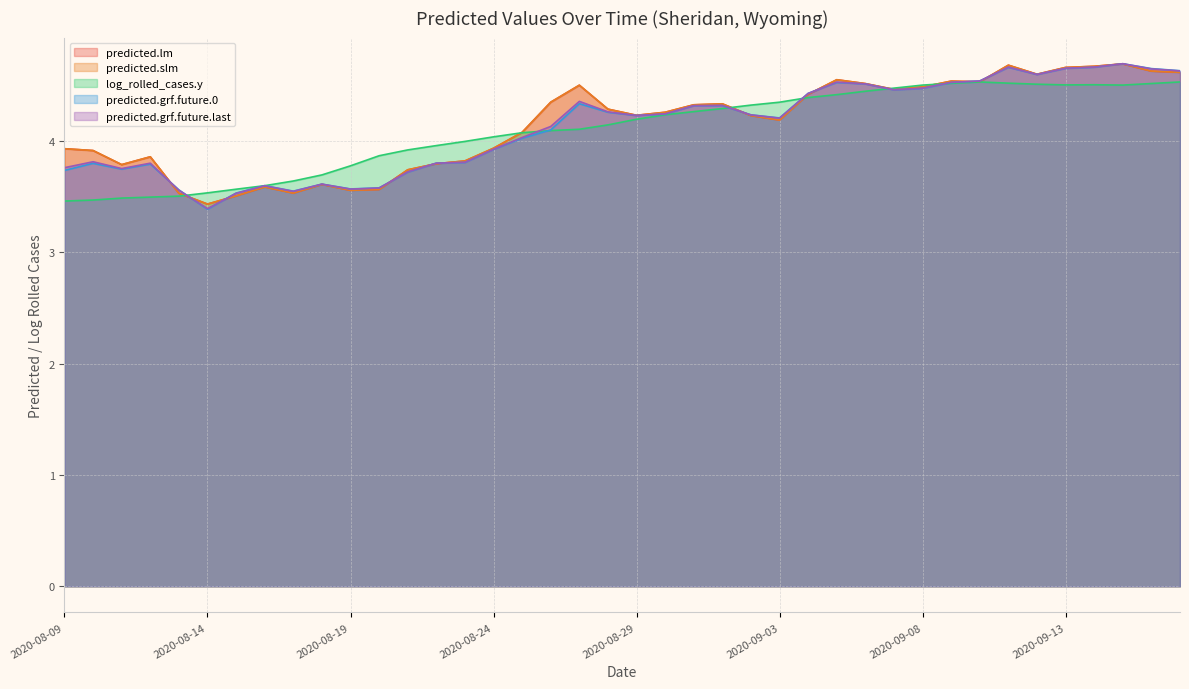

At which category does predicted.slm reach its first local valley?

2020-08-11